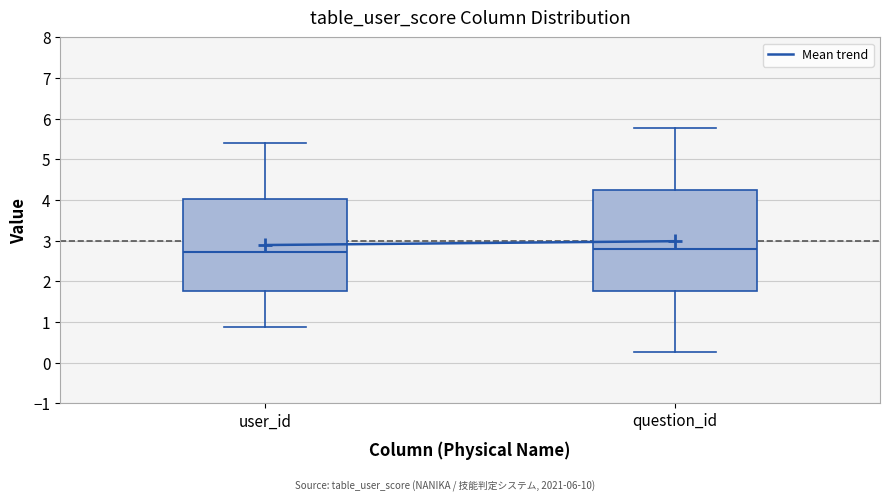

Reading left to right, read every box against the y-axis: the position of its median line, the range the box covers, and the ends of its whiskers. The values are not printed on the chart, so give them approximately, as read against the axis.

user_id: median 2.7, box 1.8 to 4.0, whiskers 0.9 to 5.4
question_id: median 2.8, box 1.8 to 4.2, whiskers 0.3 to 5.8